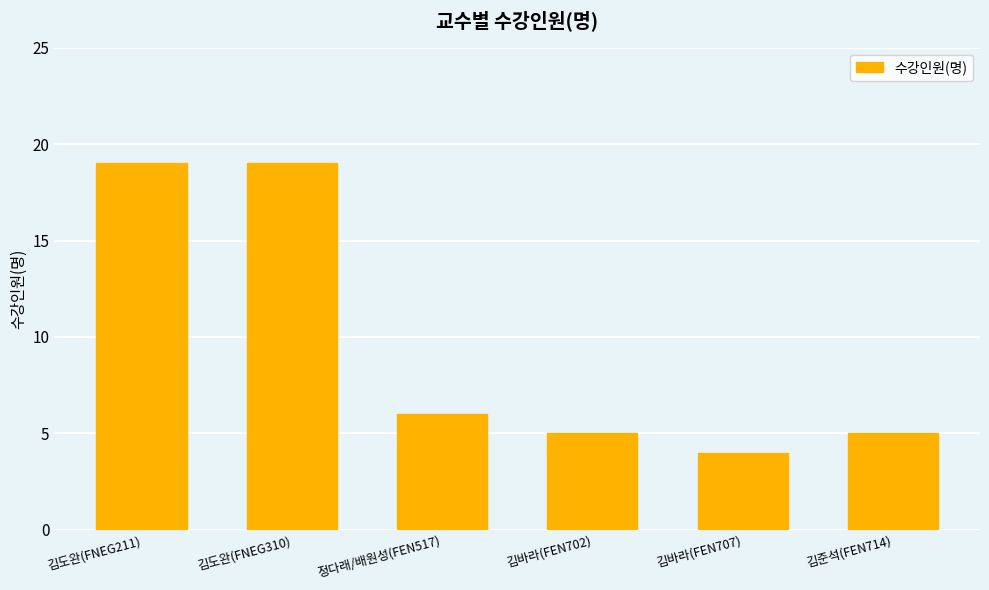

Read the value at 김도완(FNEG310).

19